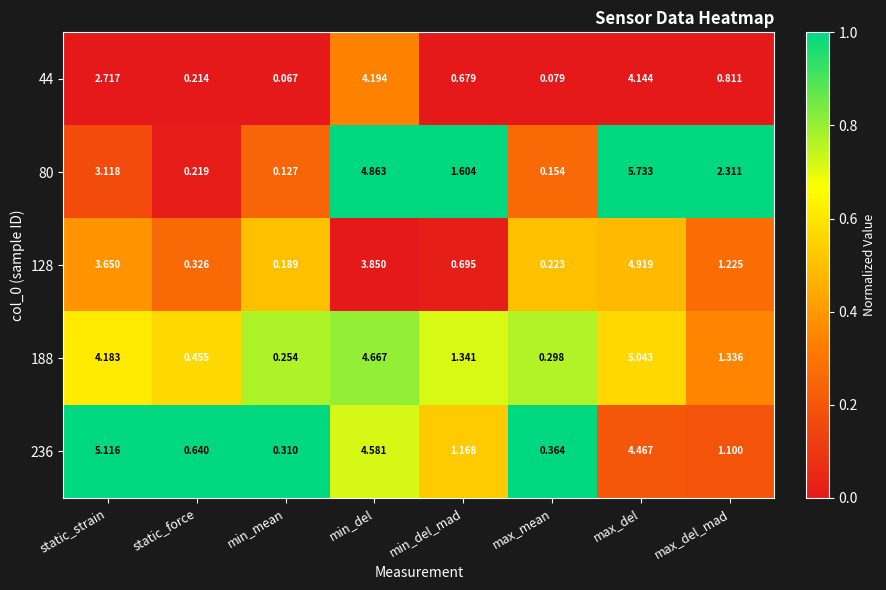

At which label does 80 first exceed 2?

static_strain